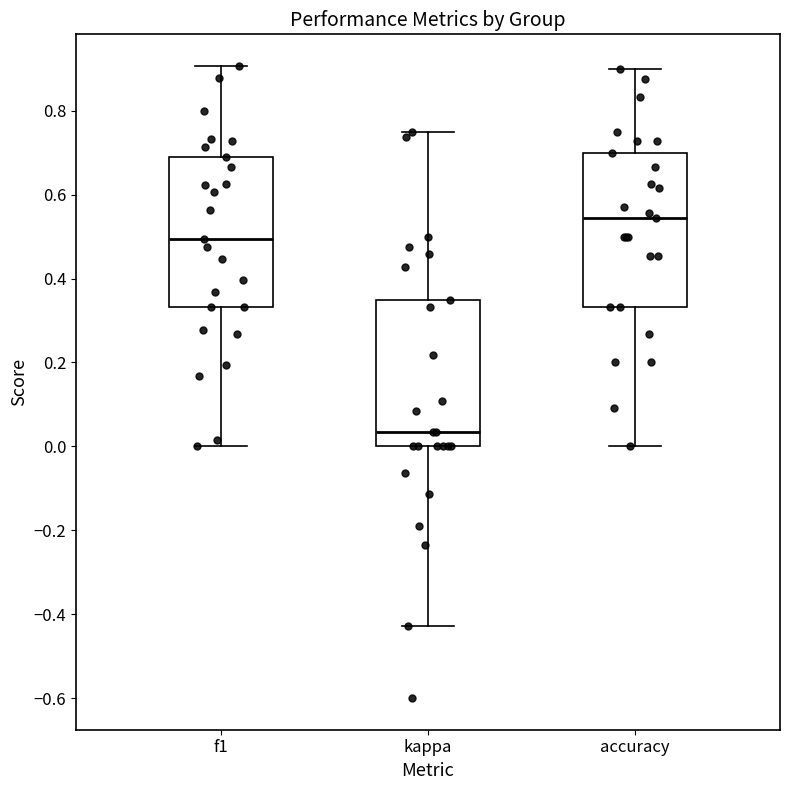

Reading left to right, transcribe this box plot: for each box, give where its median line is, the range the box spans, and where its two whiskers end, as read against the y-axis. The values are not printed on the chart, so give them approximately, as read against the axis.

f1: median 0.50, box 0.34 to 0.70, whiskers 0.00 to 0.90
kappa: median 0.04, box 0.00 to 0.34, whiskers -0.42 to 0.76
accuracy: median 0.54, box 0.34 to 0.70, whiskers 0.00 to 0.90